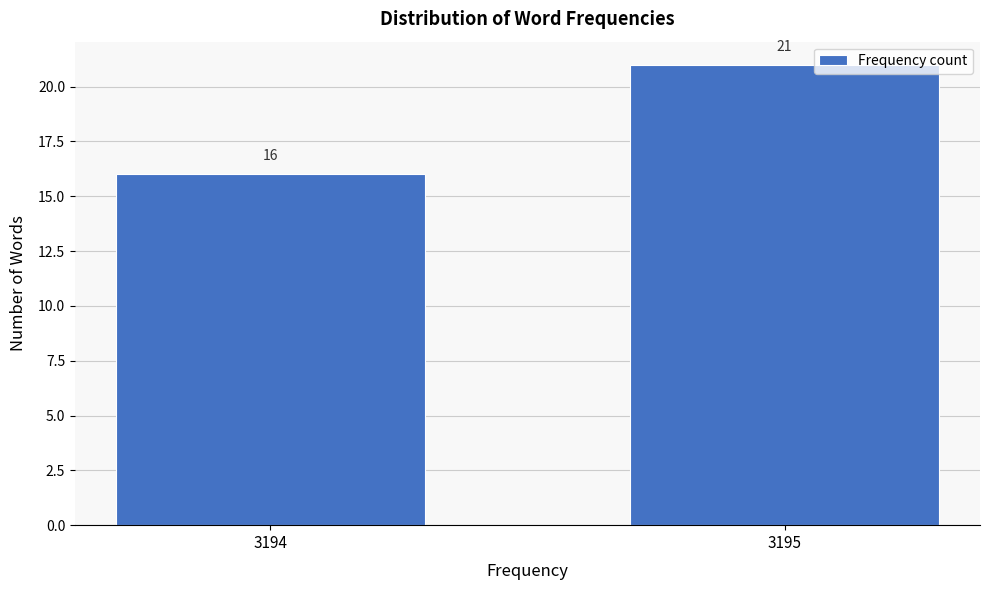

Reading left to right, extract all data points from this chart.

3194=16	3195=21